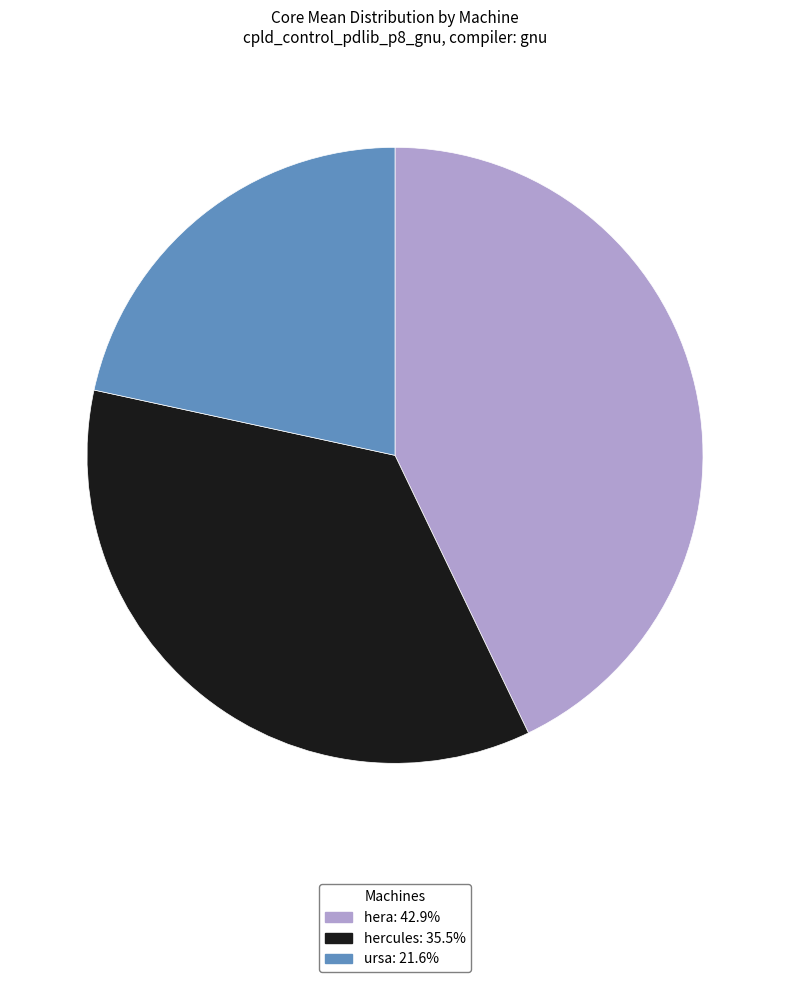

Does any single category account for the majority?

No